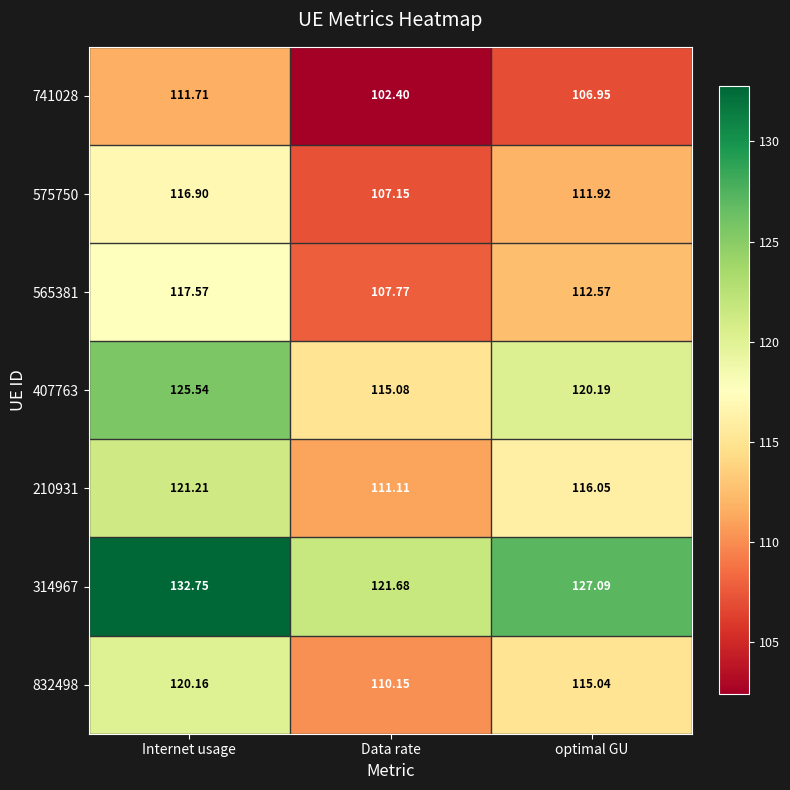

List the labels in order of 210931 value, largest first.

Internet usage, optimal GU, Data rate